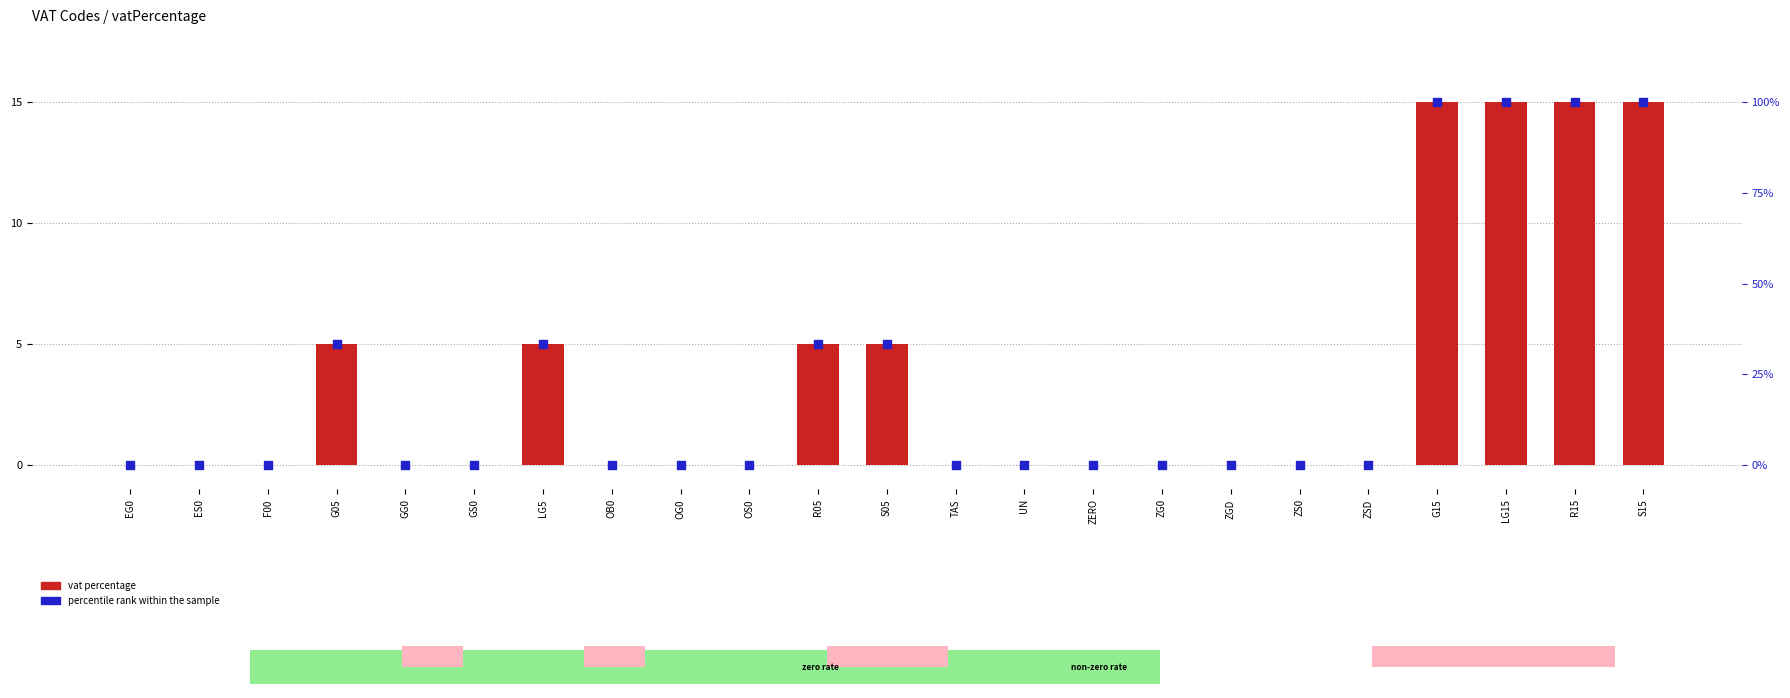

At how many categories does at least one series exceed 19?

8